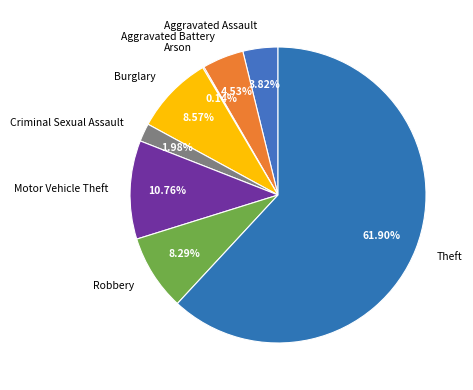

To the nearest percent, what is the average slice percentage?

12%